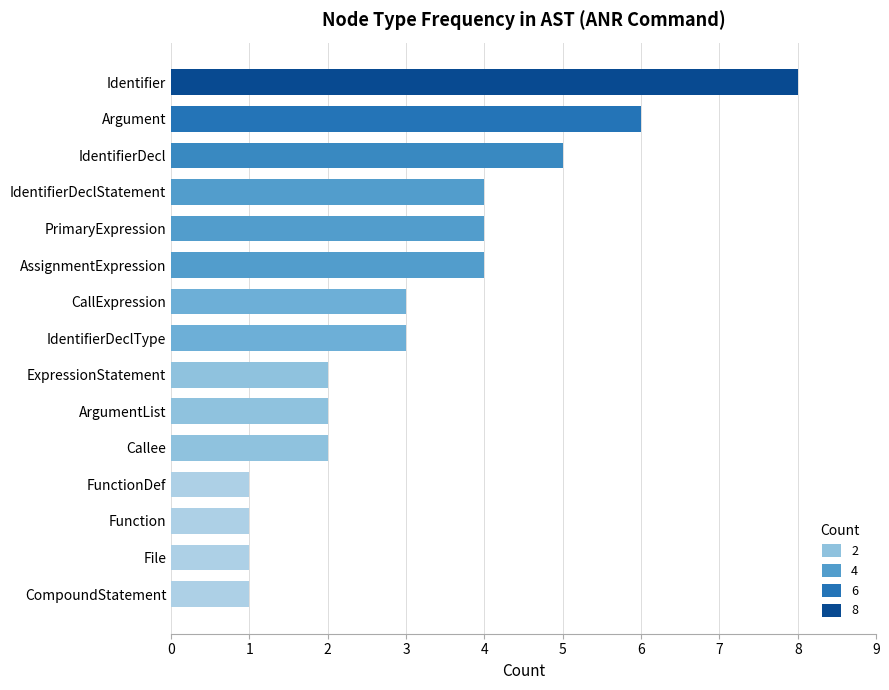

True or false: the data shows 5 at AssignmentExpression.

False